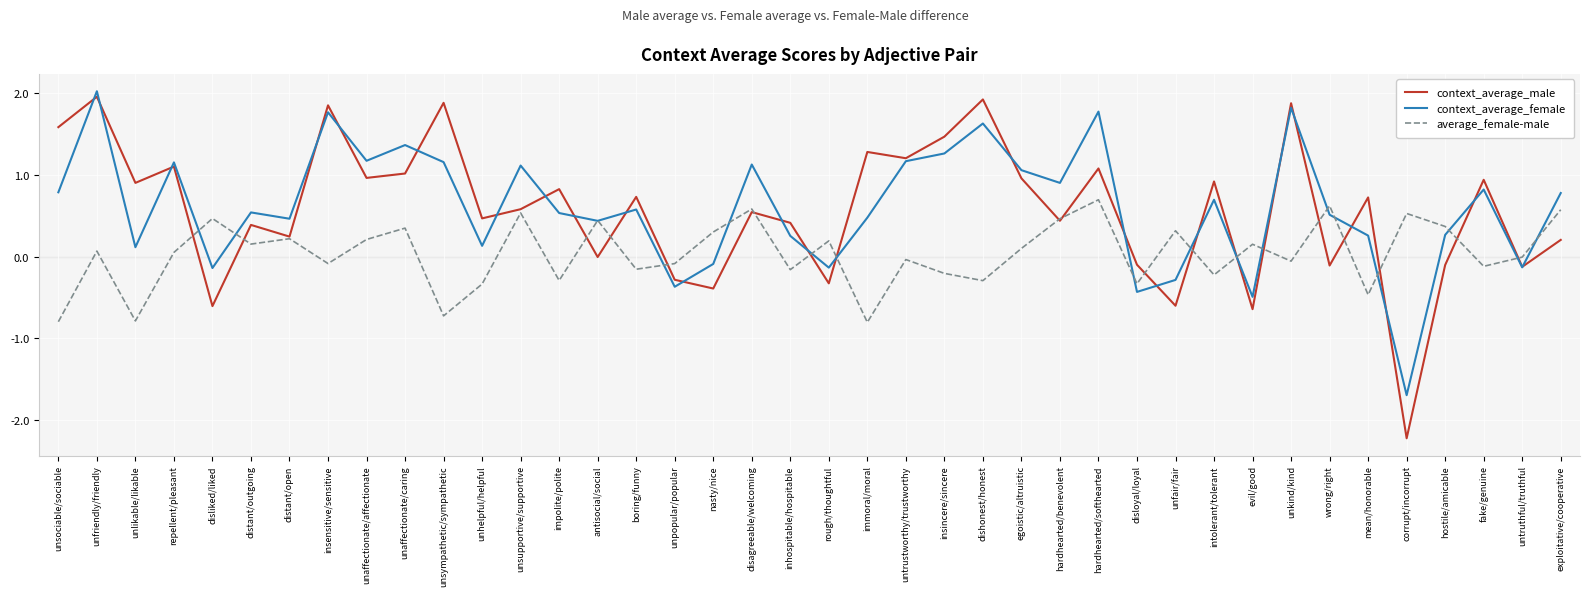

Which series has the widest spread of values?

context_average_male